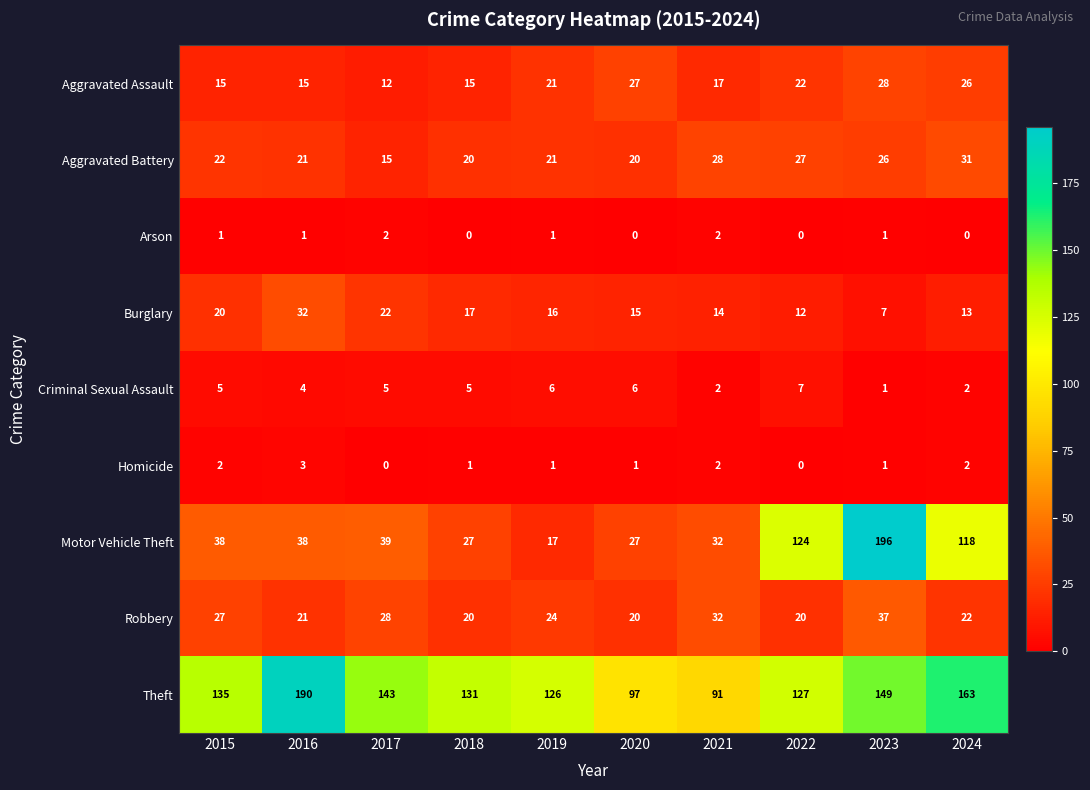

Which series has the largest total across all categories?

Theft